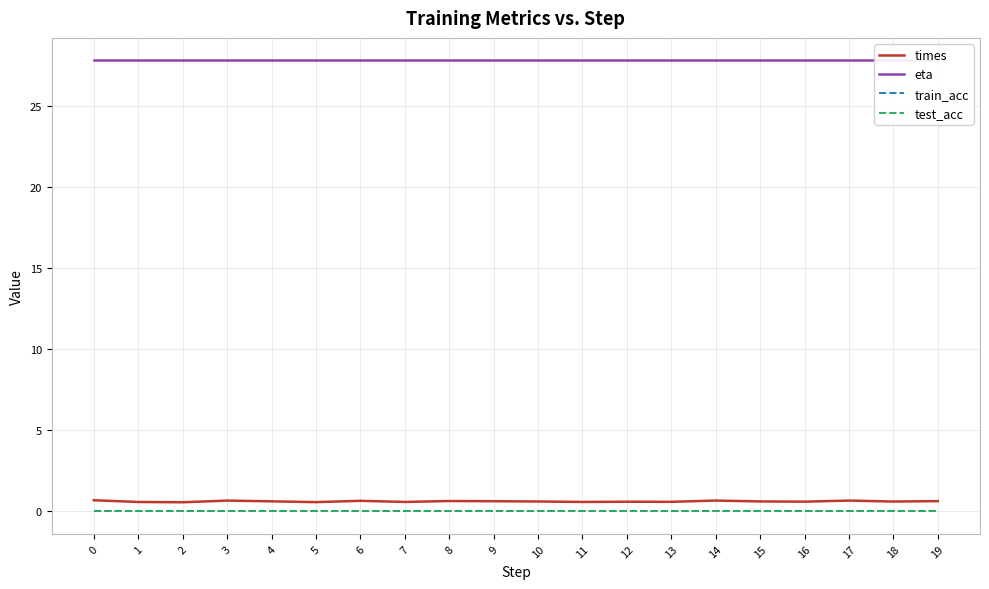

Reading left to right, list all the values displayed in this chart.

times: 0=0.7	1=0.6	2=0.6	3=0.7	4=0.6	5=0.6	6=0.7	7=0.6	8=0.6	9=0.6	10=0.6	11=0.6	12=0.6	13=0.6	14=0.7	15=0.6	16=0.6	17=0.7	18=0.6	19=0.6
eta: 0=27.8	1=27.8	2=27.8	3=27.8	4=27.8	5=27.8	6=27.8	7=27.8	8=27.8	9=27.8	10=27.8	11=27.8	12=27.8	13=27.8	14=27.8	15=27.8	16=27.8	17=27.8	18=27.8	19=27.8
train_acc: 0=0.0	1=0.0	2=0.0	3=0.0	4=0.0	5=0.0	6=0.0	7=0.0	8=0.0	9=0.0	10=0.0	11=0.0	12=0.0	13=0.0	14=0.0	15=0.0	16=0.0	17=0.0	18=0.0	19=0.0
test_acc: 0=0.0	1=0.0	2=0.0	3=0.0	4=0.0	5=0.0	6=0.0	7=0.0	8=0.0	9=0.0	10=0.0	11=0.0	12=0.0	13=0.0	14=0.0	15=0.0	16=0.0	17=0.0	18=0.0	19=0.0